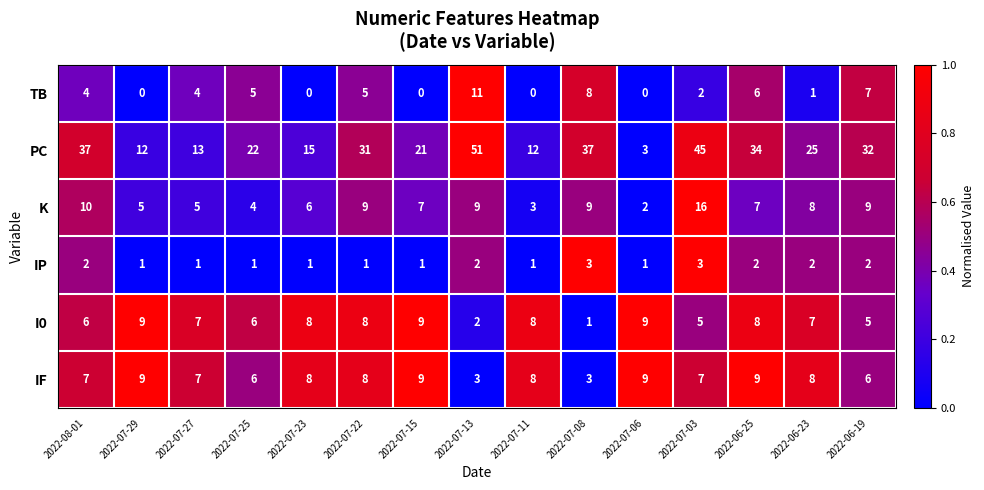

Which series has the largest range (max minus min)?

PC